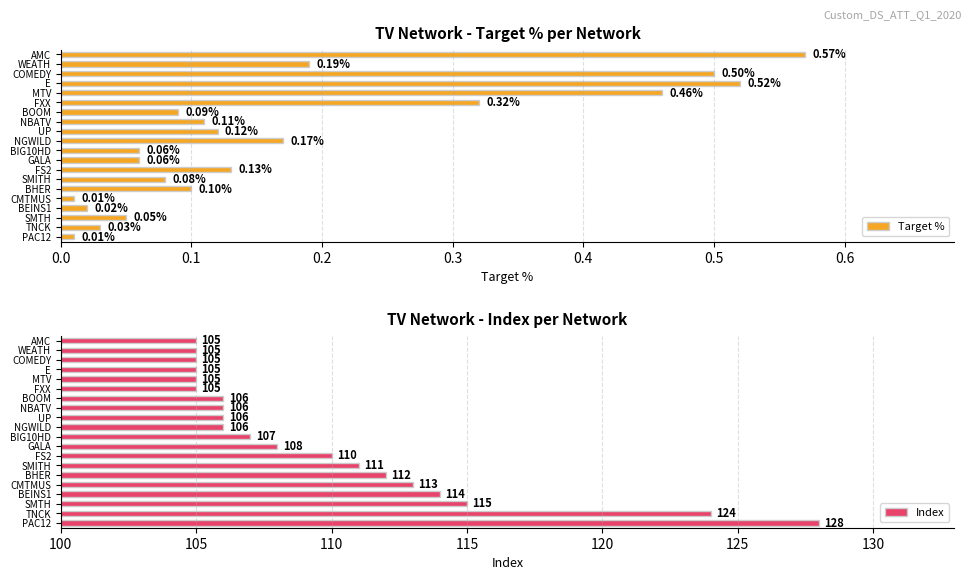

What is the sum of all Target % values?

3.6